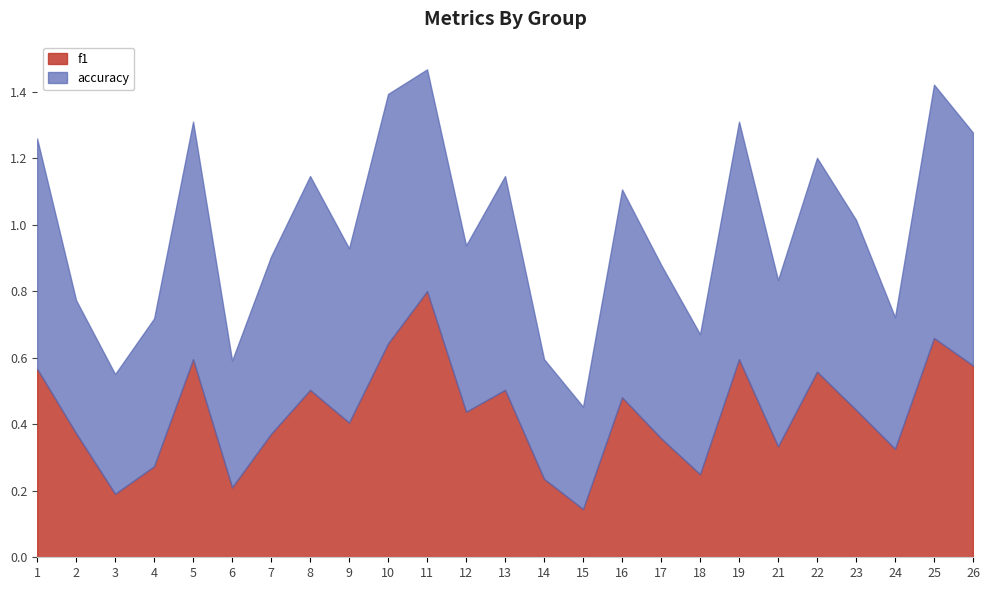

How many distinct data groups are displayed?

2